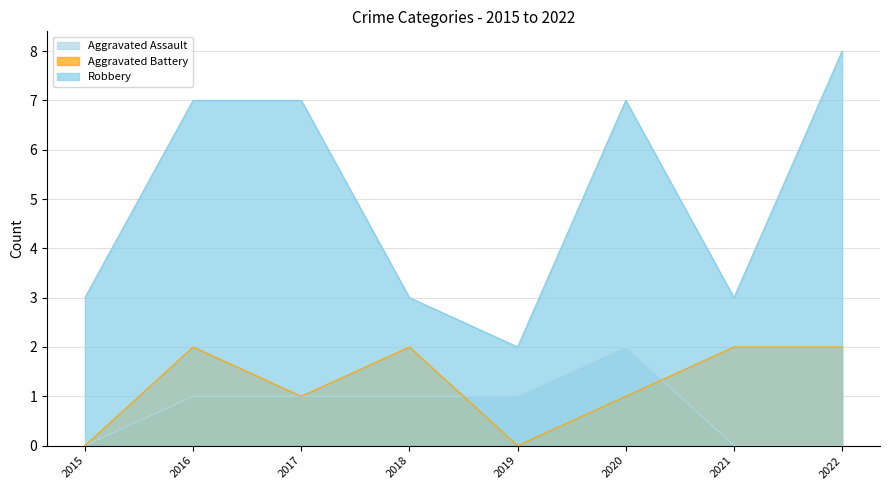

What is the sum of all Aggravated Battery values?

10